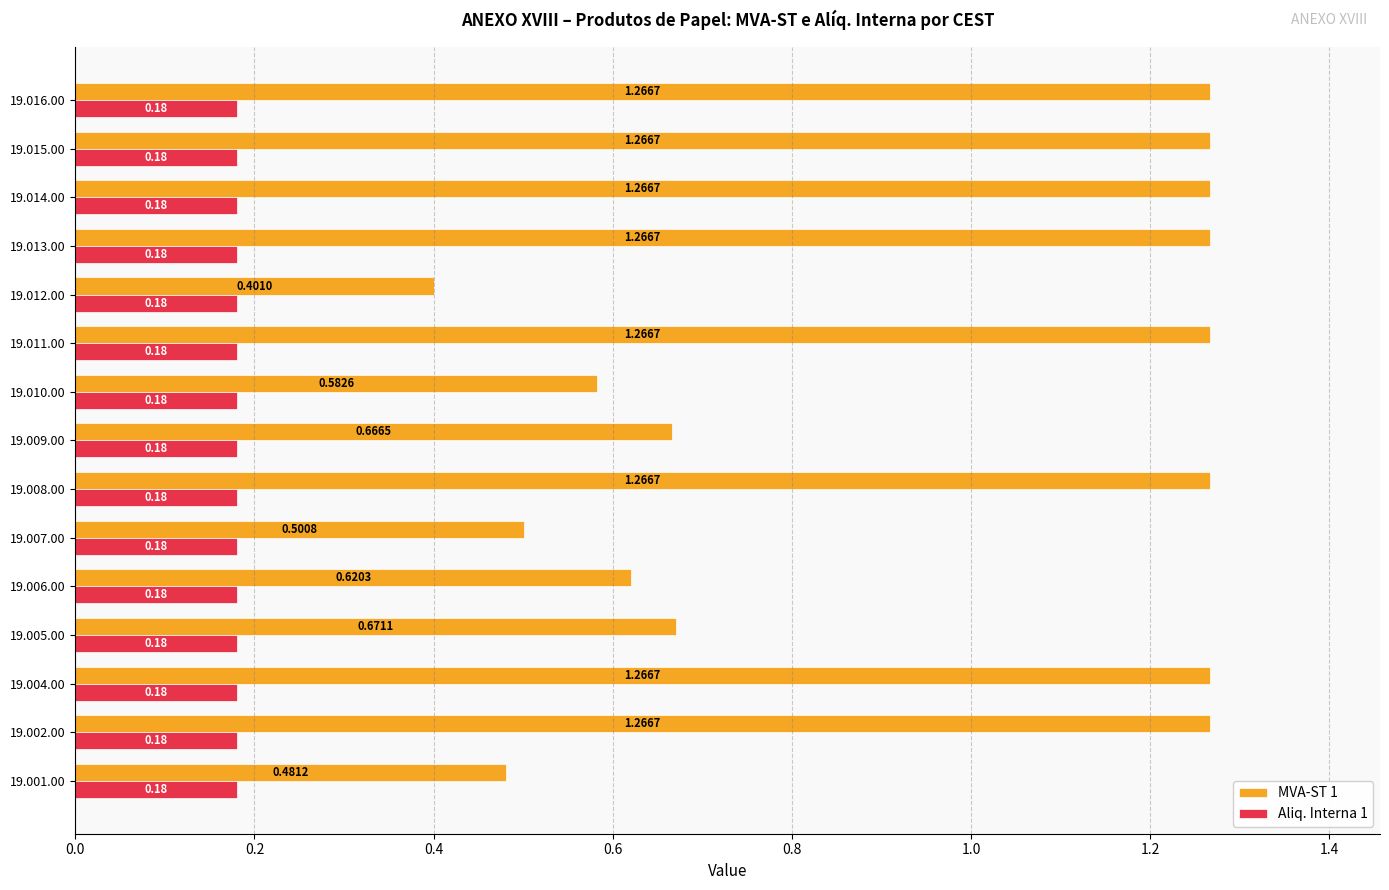

Which series has the widest spread of values?

MVA-ST 1